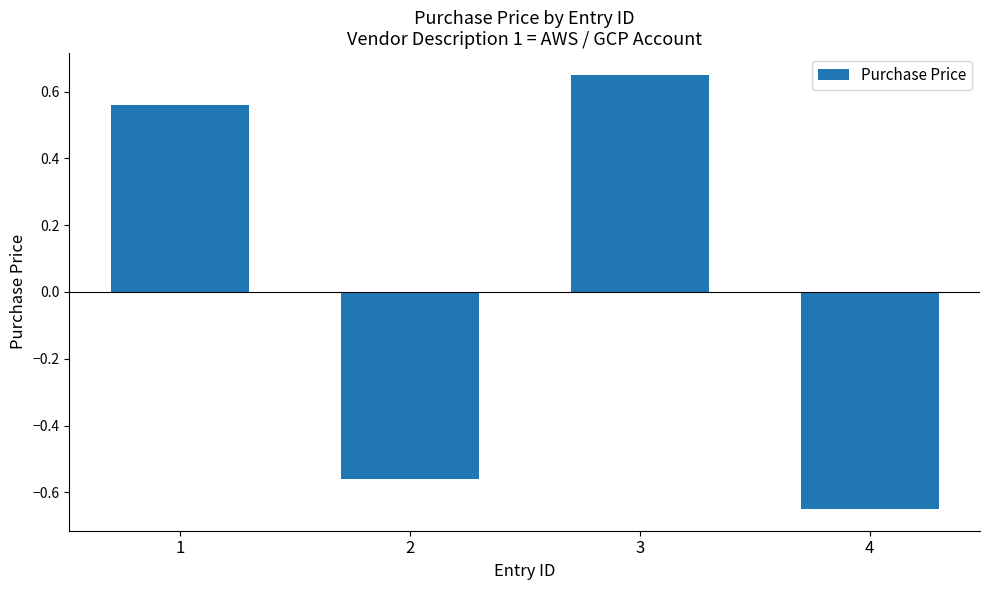

List the labels in order of value, largest first.

3, 1, 2, 4